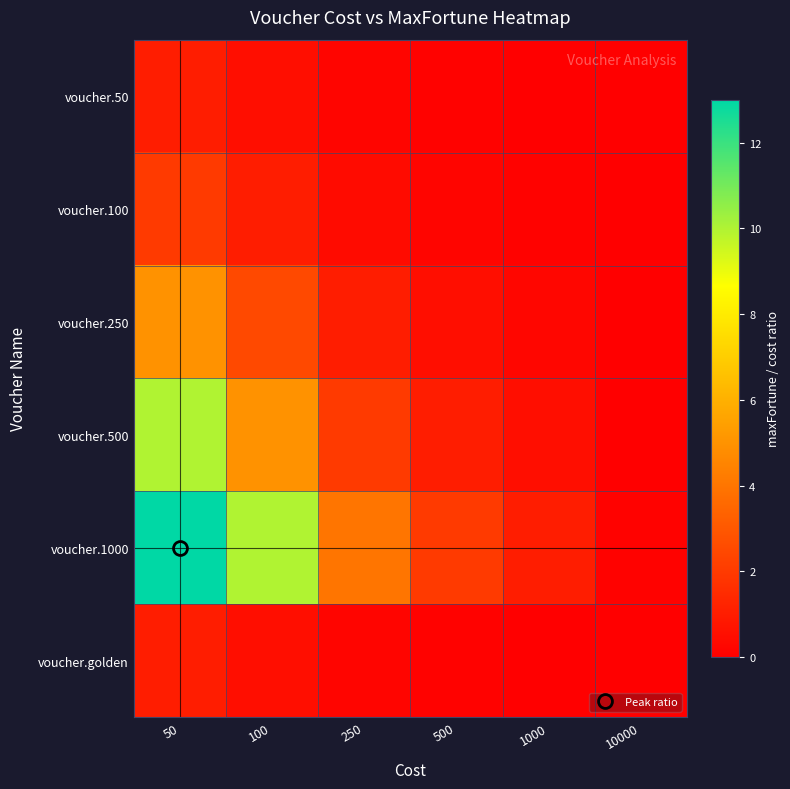

At which category is the sum across all series the highest?

50